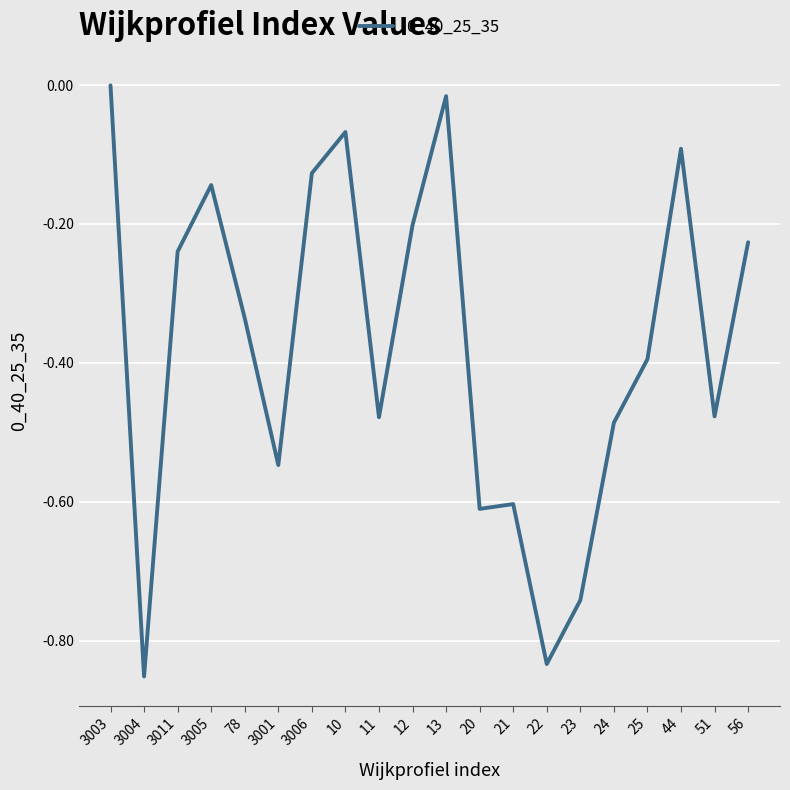

What position from the left is 44?

18